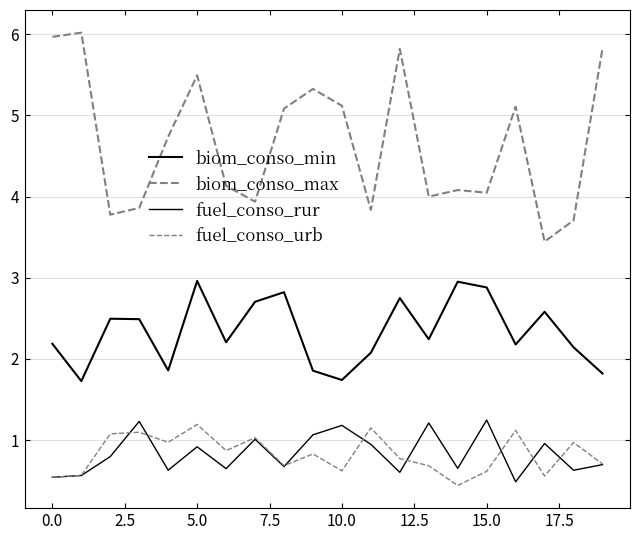

At how many categories does at least one series exceed 5?

9